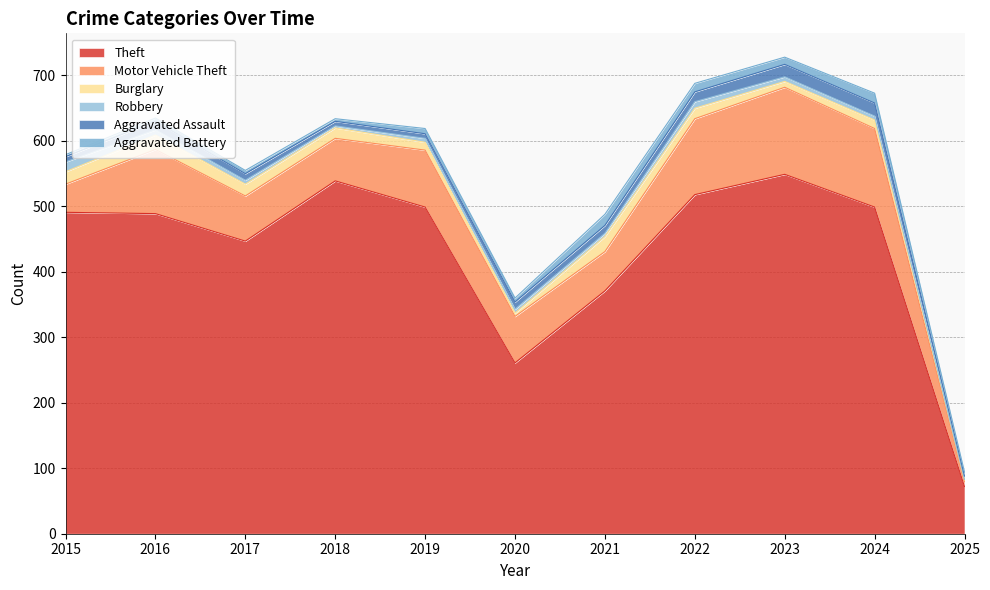

What are all the series names shown in the legend?

Theft, Motor Vehicle Theft, Burglary, Robbery, Aggravated Assault, Aggravated Battery